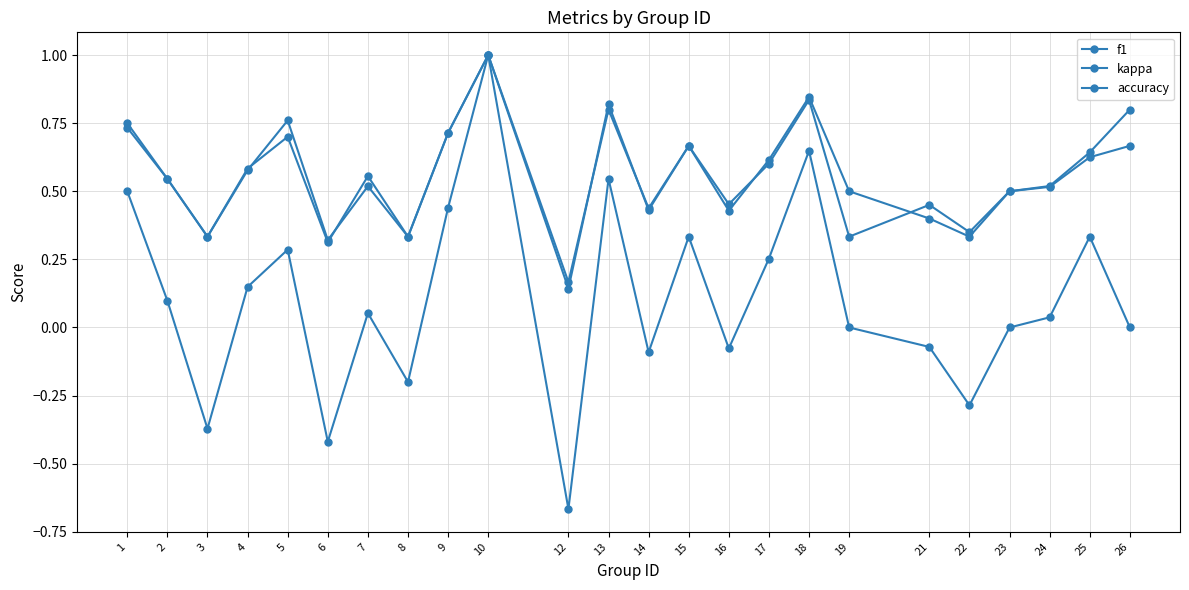

Reading right to left, extract all data points from this chart.

f1: 0.8	0.6	0.5	0.5	0.4	0.5	0.3	0.8	0.6	0.5	0.7	0.4	0.8	0.1	1.0	0.7	0.3	0.5	0.3	0.8	0.6	0.3	0.5	0.7
kappa: 0.0	0.3	0.0	0.0	-0.3	-0.1	0.0	0.6	0.3	-0.1	0.3	-0.1	0.5	-0.7	1.0	0.4	-0.2	0.1	-0.4	0.3	0.1	-0.4	0.1	0.5
accuracy: 0.7	0.6	0.5	0.5	0.3	0.4	0.5	0.8	0.6	0.4	0.7	0.4	0.8	0.2	1.0	0.7	0.3	0.6	0.3	0.7	0.6	0.3	0.5	0.8